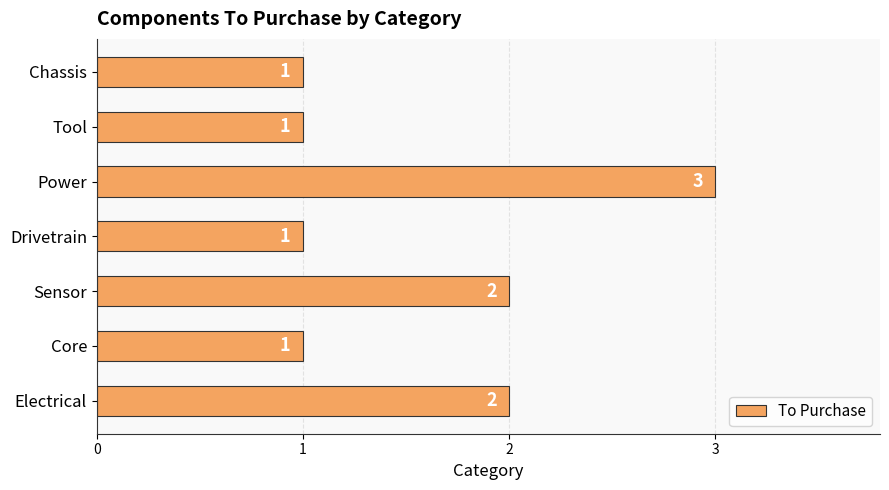

How many values are between 1 and 2?

6